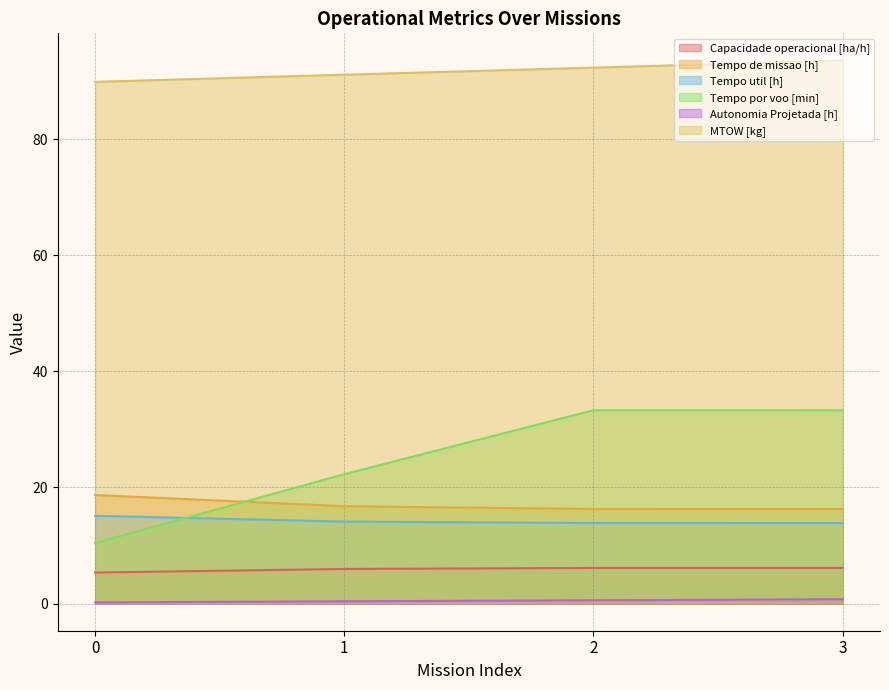

What are all the series names shown in the legend?

Capacidade operacional [ha/h], Tempo de missao [h], Tempo util [h], Tempo por voo [min], Autonomia Projetada [h], MTOW [kg]